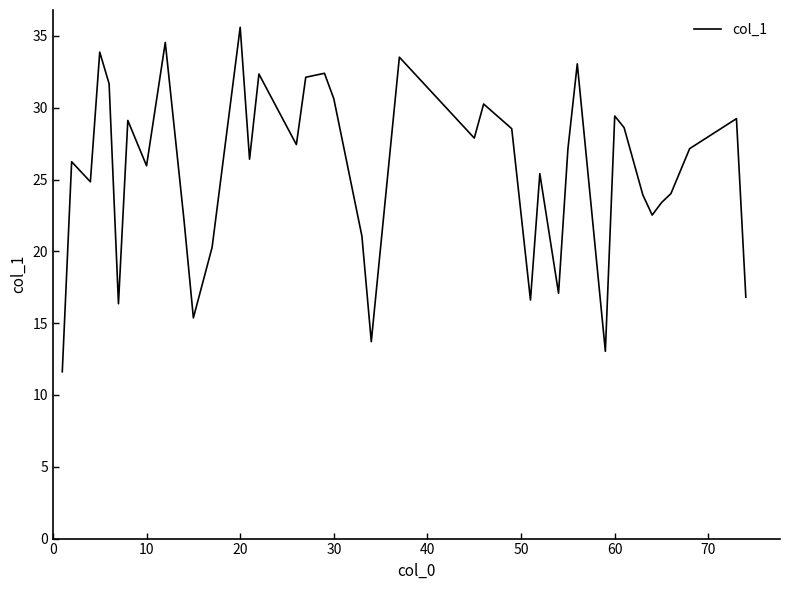

Is this an area chart (filled region under the line)?

No